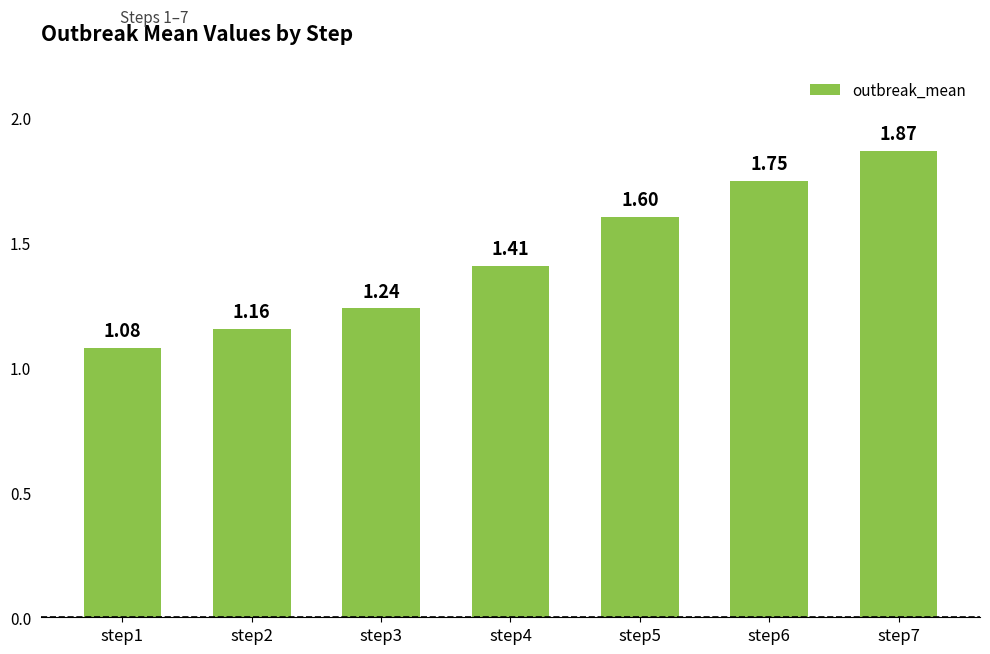

What is the difference between the maximum and second lowest values?

0.7